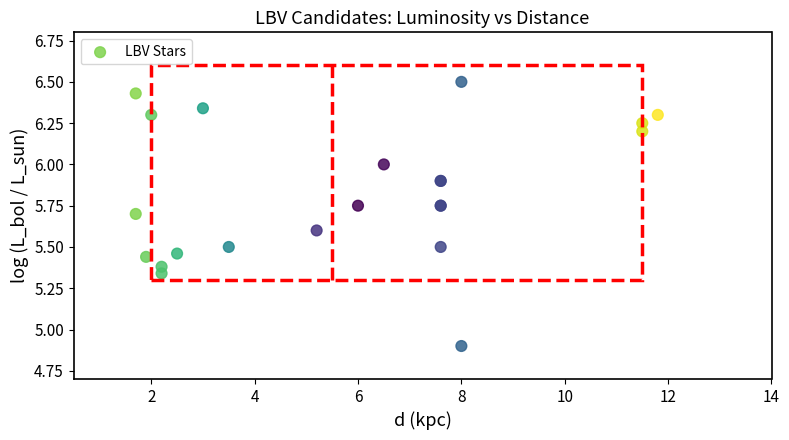

What Y value in the scatter plot is closest to 5?

4.9